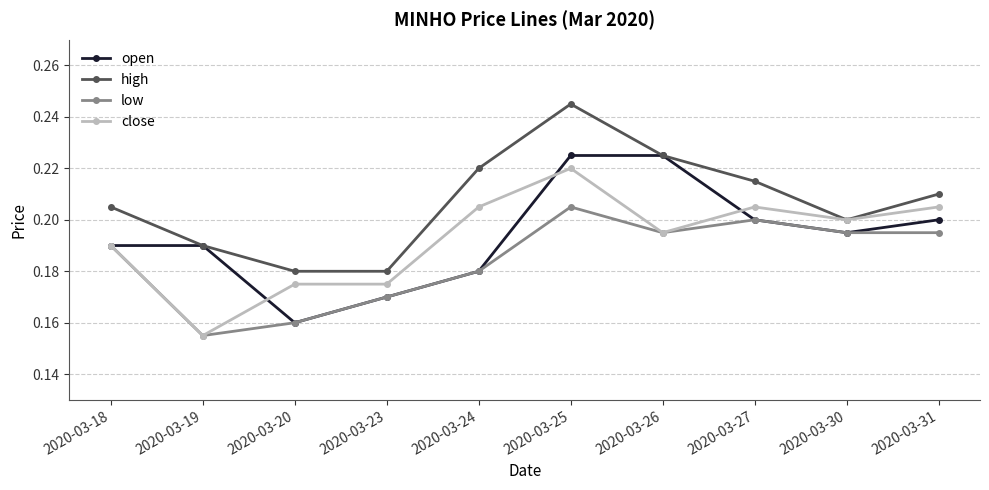

How many lines are shown in the chart?

4